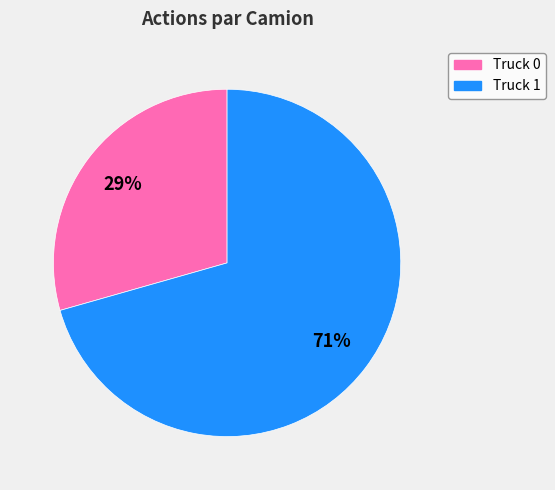

True or false: Truck 0 accounts for 38% of the total.

False